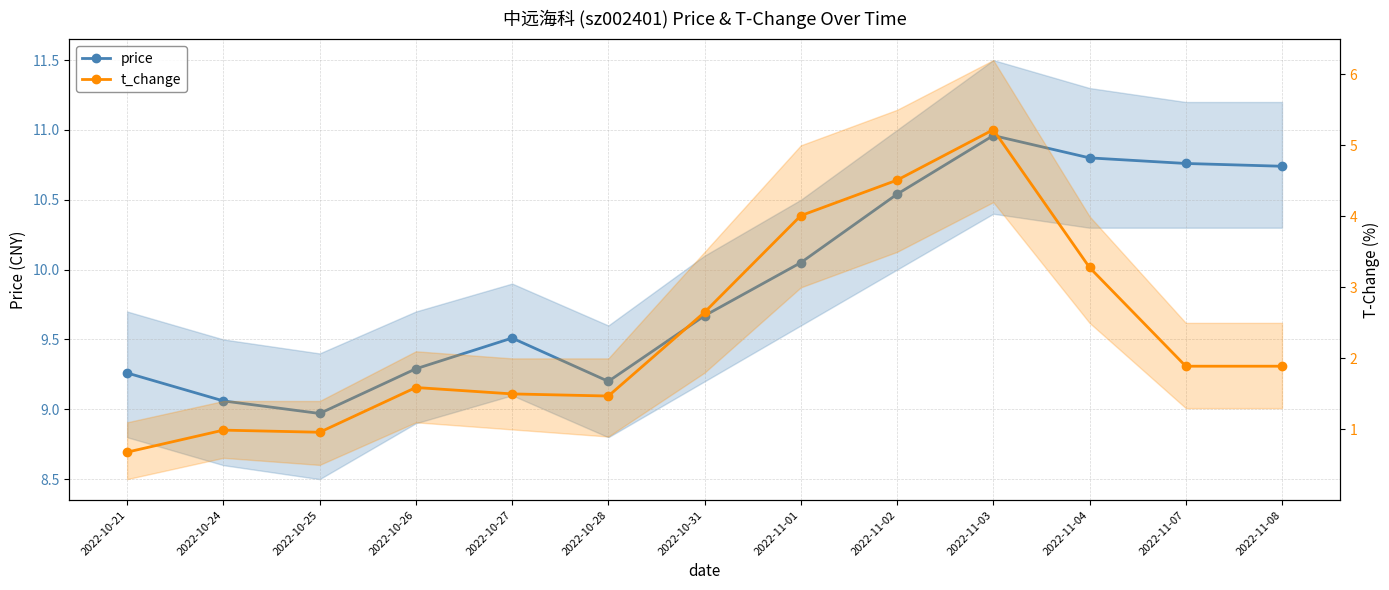

What is the sum of the price values at 2022-11-08 and 2022-11-03?

21.7